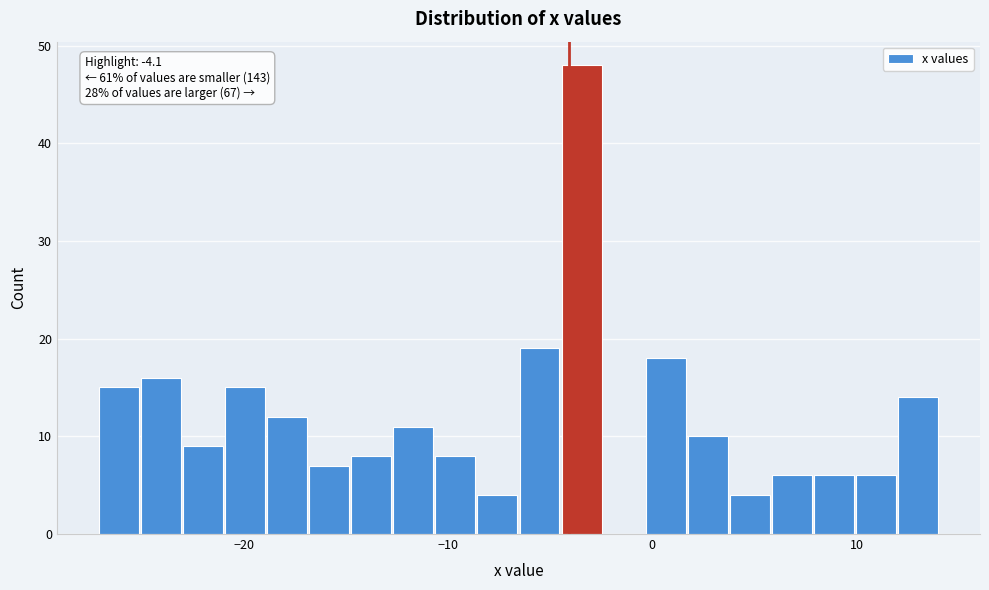

Read against the x-axis, roughly where is the centre of the tallest bar?

-3